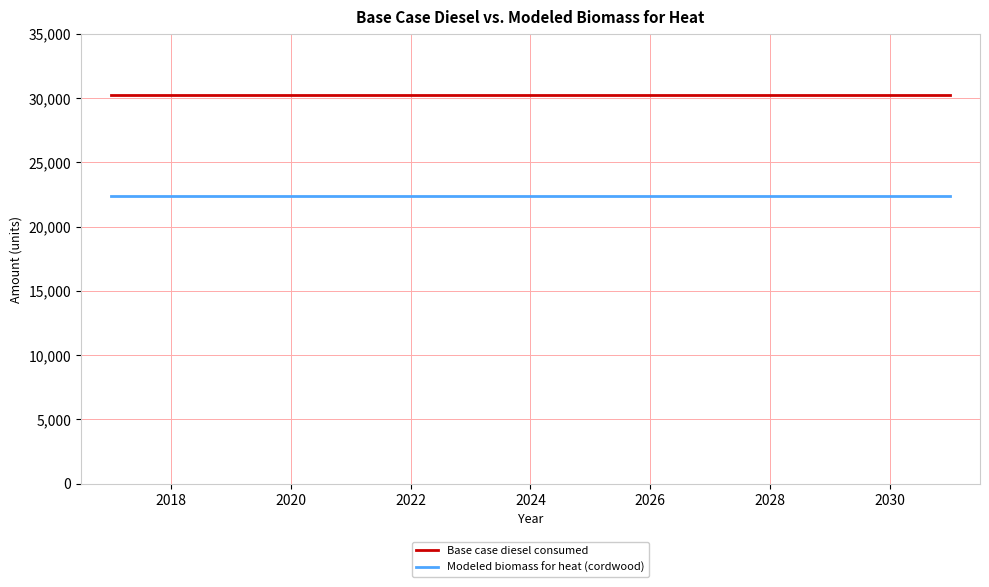

List the series in order of their peak value, highest first.

Base case diesel consumed, Modeled biomass for heat (cordwood)